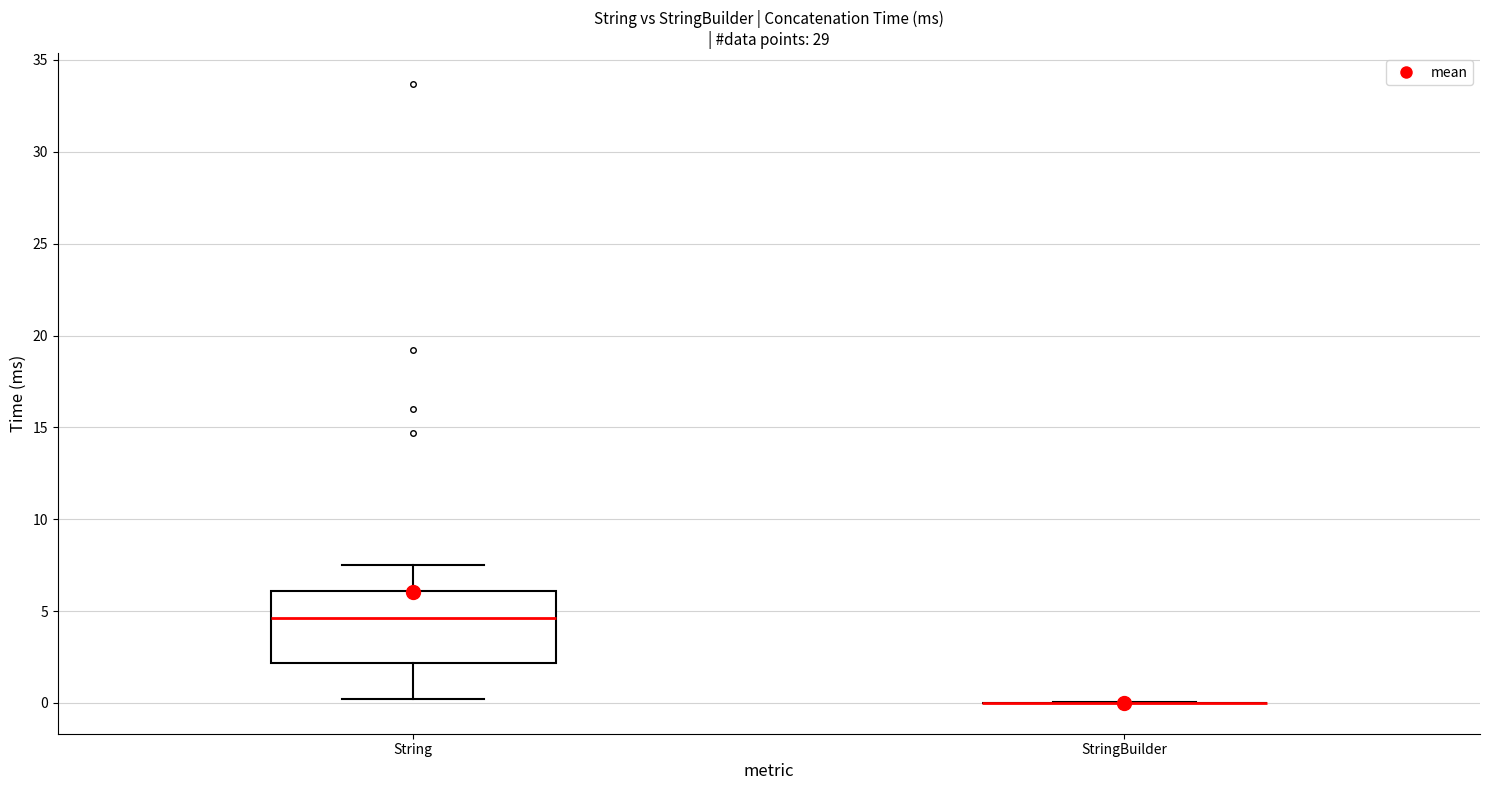

Where is the upper edge of the box for String on the y-axis? The values are not printed on the chart, so give them approximately, as read against the axis.

6.0